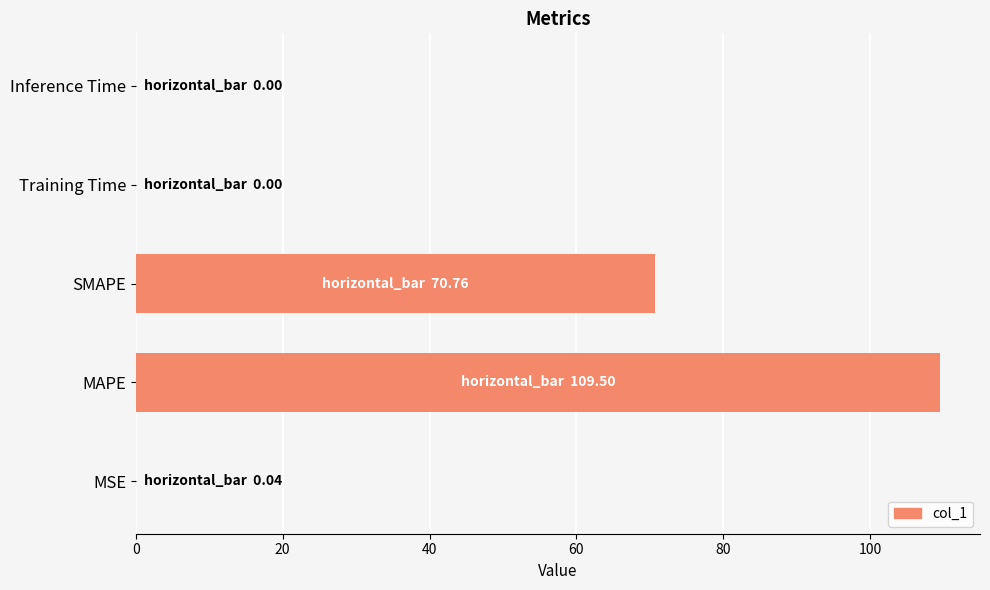

What is the maximum value shown in the chart?

109.5